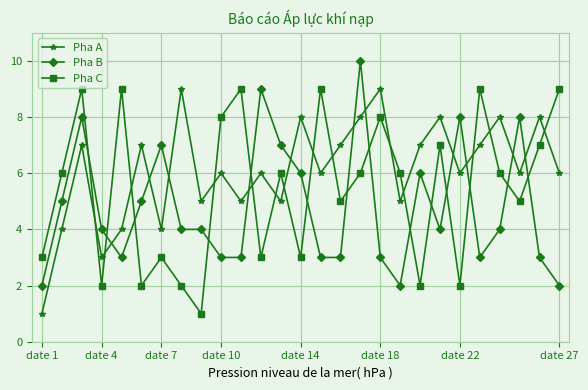

How many times do Pha C and Pha A cross each other?

14